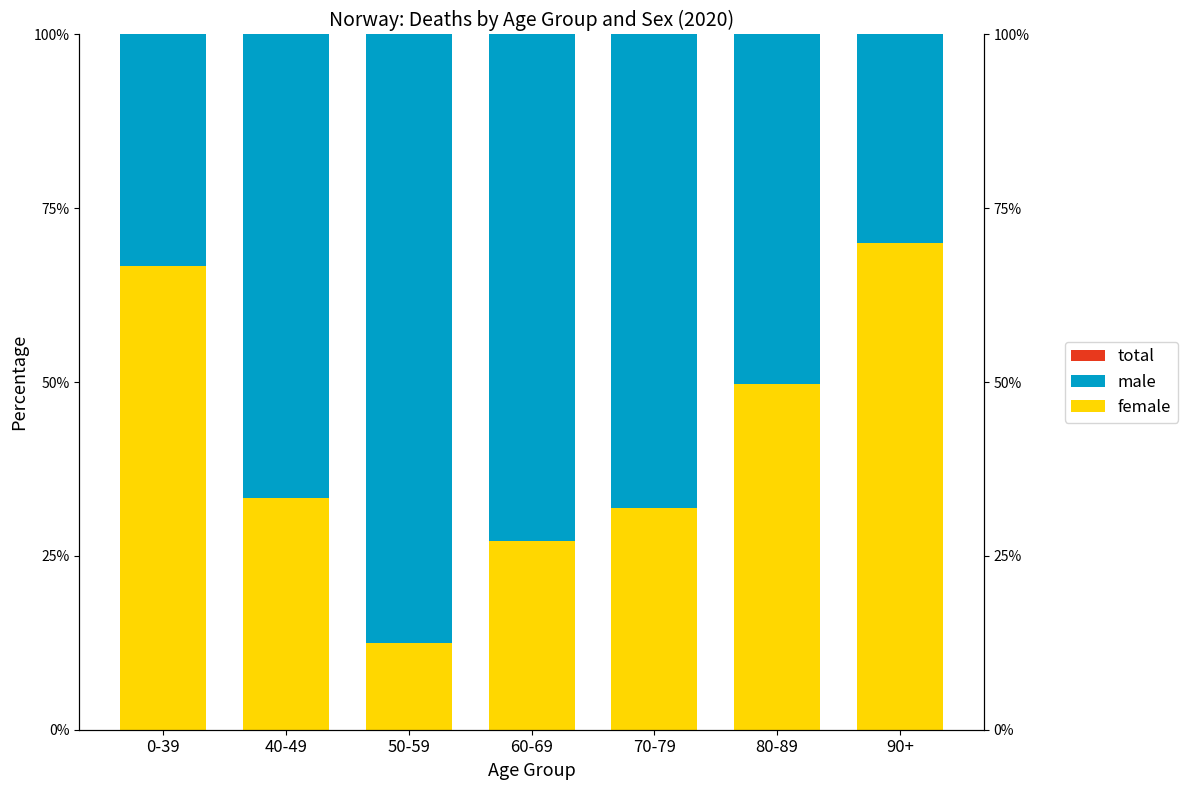

The value of male at 70-79 is 33.3. True or false?

False